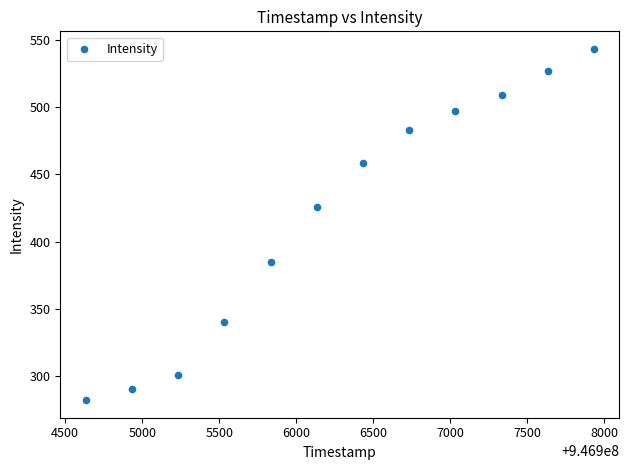

What Y value in the scatter plot is closest to 412?

425.9